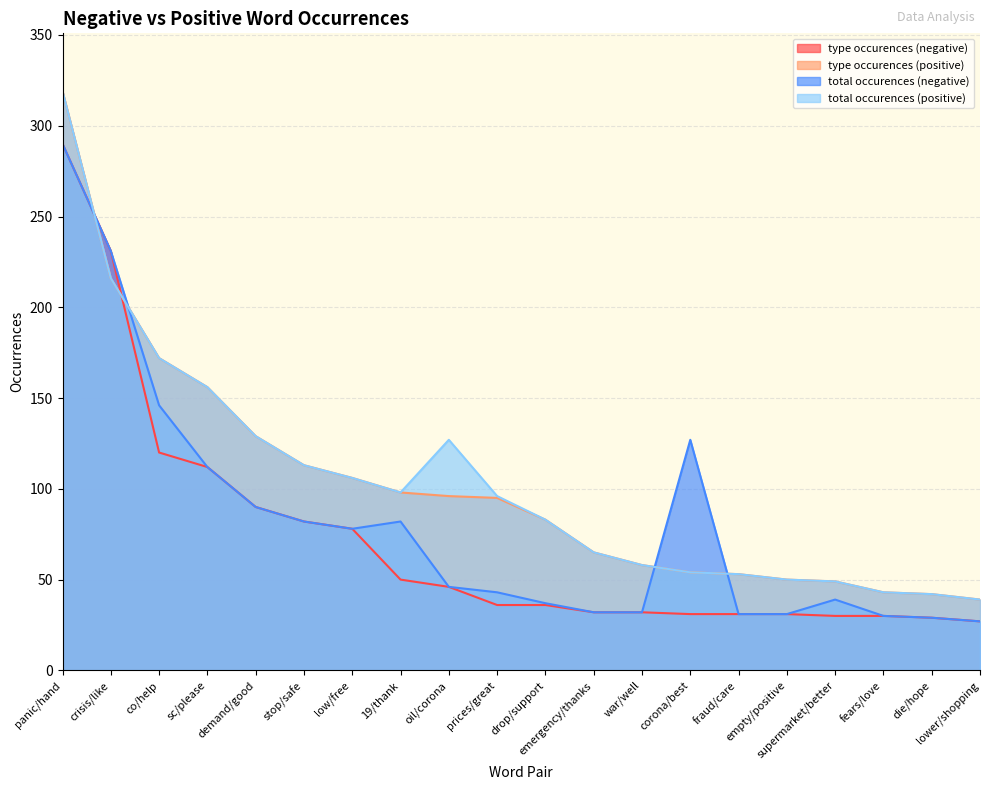

How many values in the type occurences (negative) series are below 36?

9